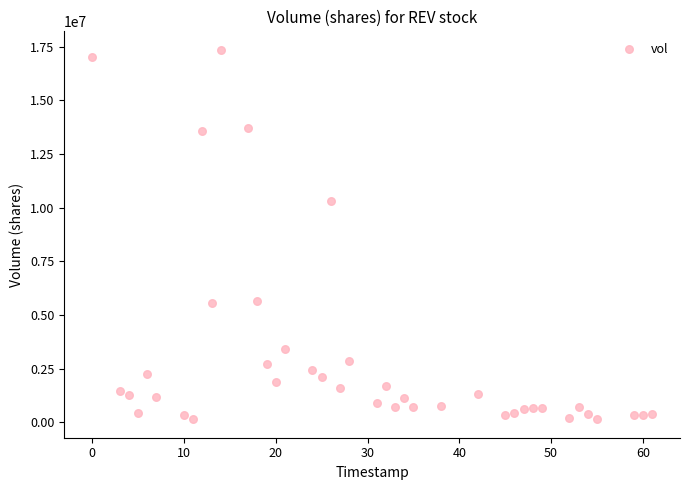

What is the range of Y values (max minus min)?

17200700